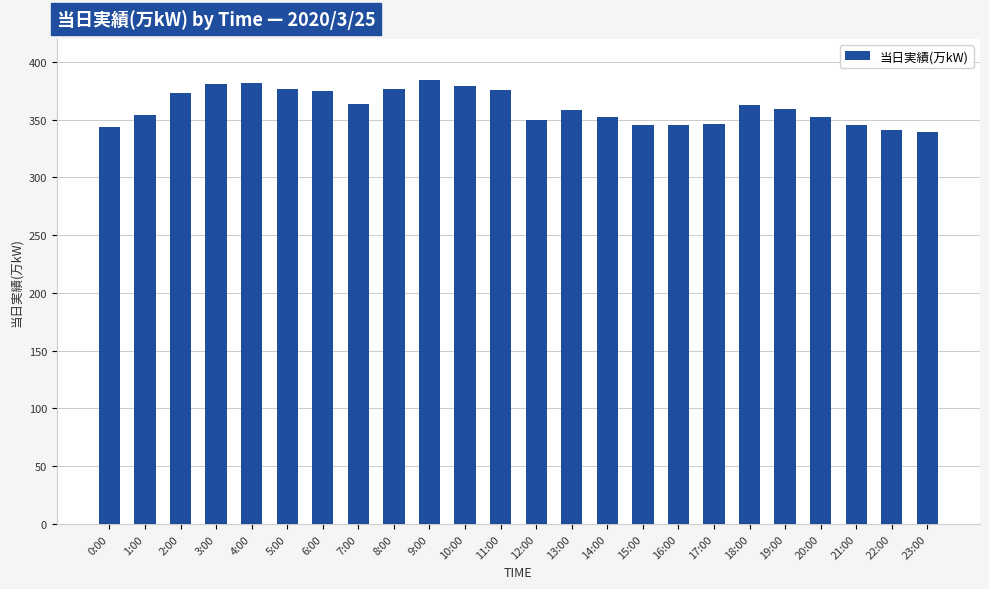

The value at 20:00 is 352. True or false?

True